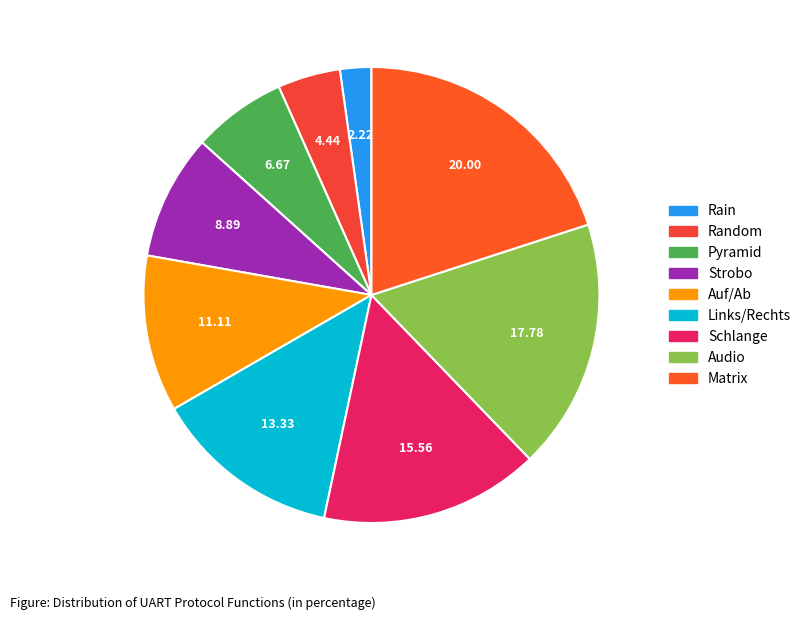

The Audio slice represents 31% of the pie. True or false?

False